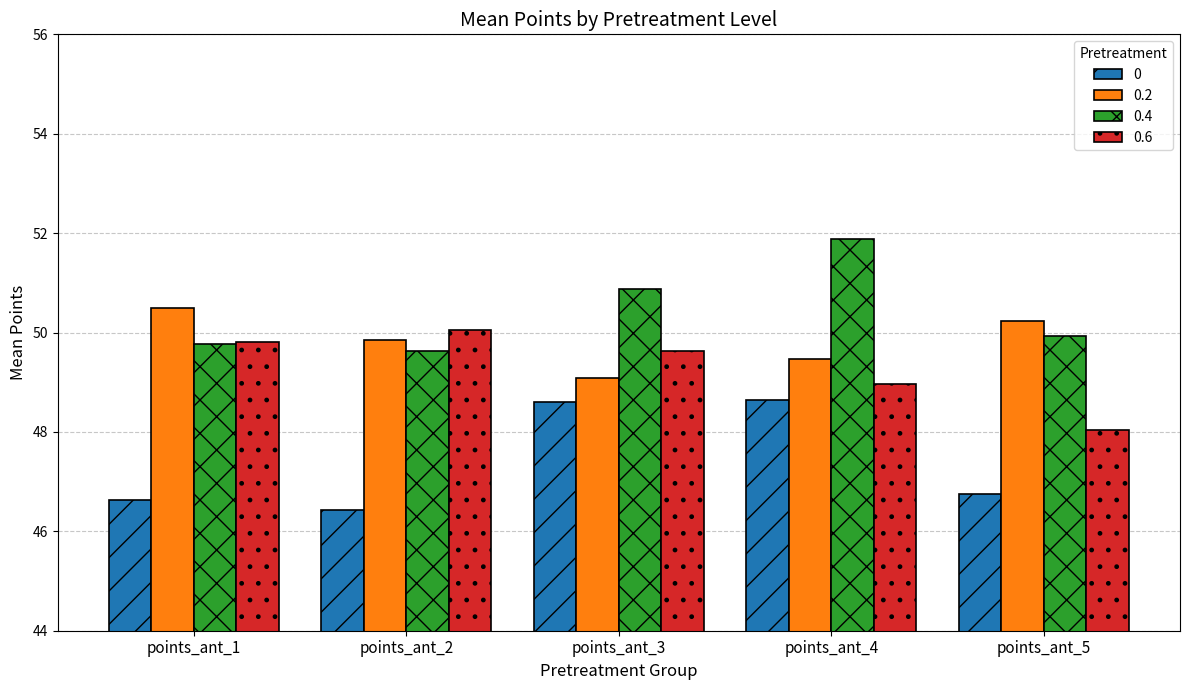

Read the 0 value at points_ant_4.

48.6